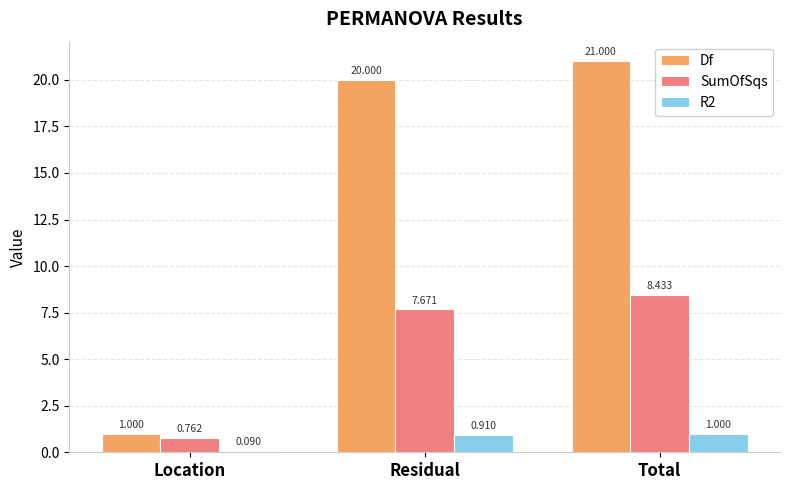

Which series has the largest total across all categories?

Df